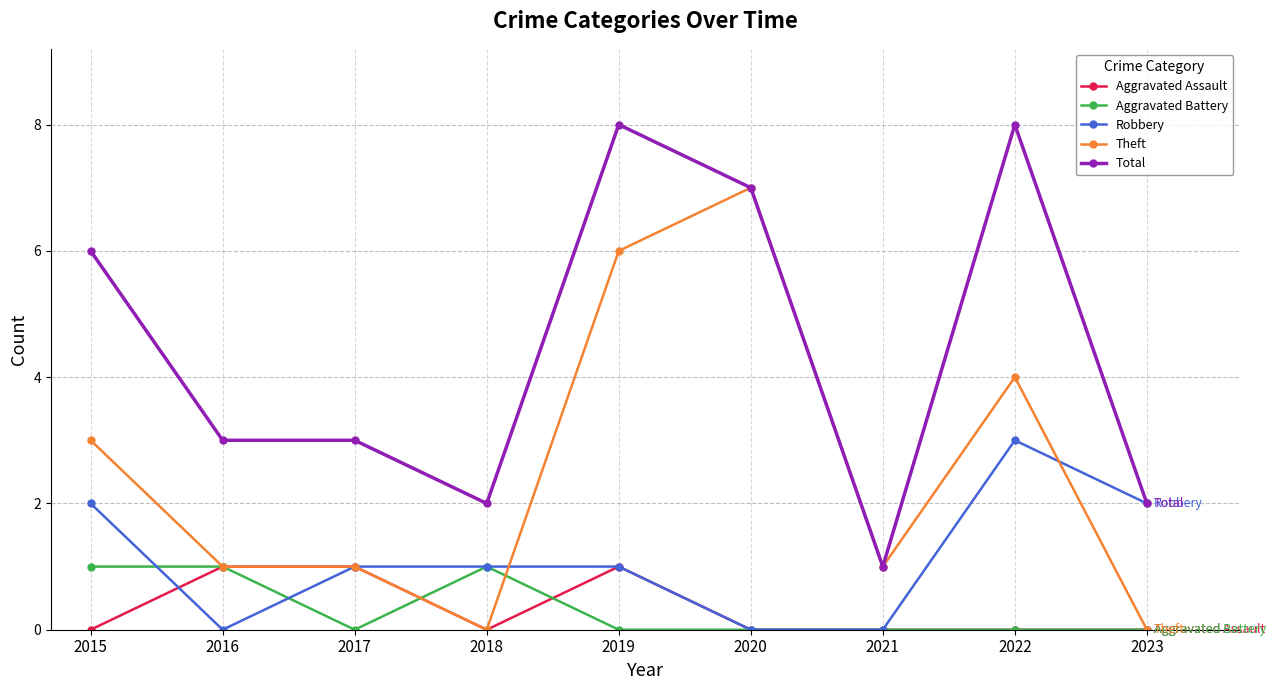

Reading right to left, what are all the values shown in this chart?

Aggravated Assault: 2023=0	2022=0	2021=0	2020=0	2019=1	2018=0	2017=1	2016=1	2015=0
Aggravated Battery: 2023=0	2022=0	2021=0	2020=0	2019=0	2018=1	2017=0	2016=1	2015=1
Robbery: 2023=2	2022=3	2021=0	2020=0	2019=1	2018=1	2017=1	2016=0	2015=2
Theft: 2023=0	2022=4	2021=1	2020=7	2019=6	2018=0	2017=1	2016=1	2015=3
Total: 2023=2	2022=8	2021=1	2020=7	2019=8	2018=2	2017=3	2016=3	2015=6